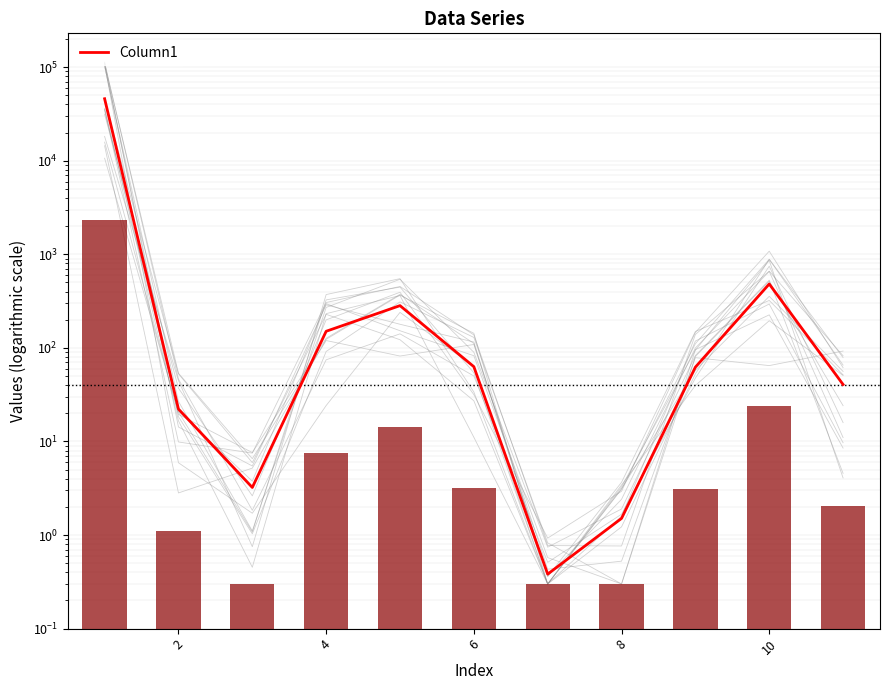

The chart shows a value of 0.9 at 8. True or false?

False